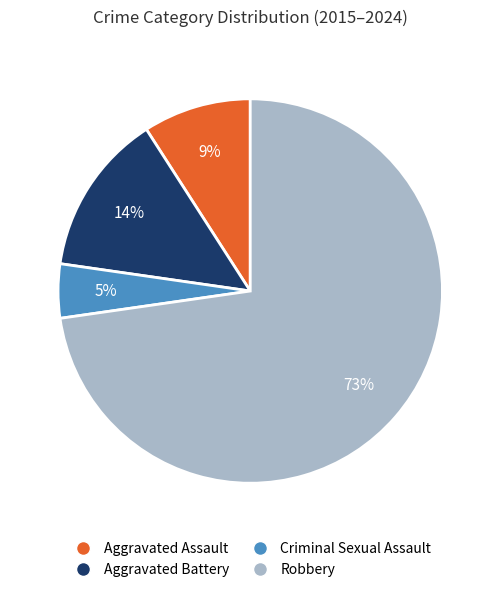

What percentage is the Criminal Sexual Assault slice, to the nearest percent?

5%